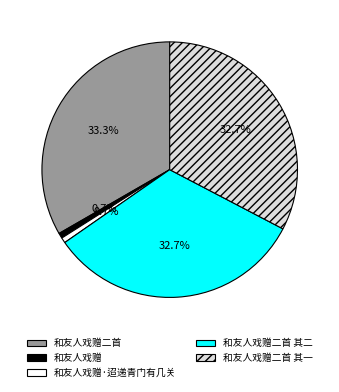

To the nearest percent, what is the difference between the largest and smallest slice percentages?

33%